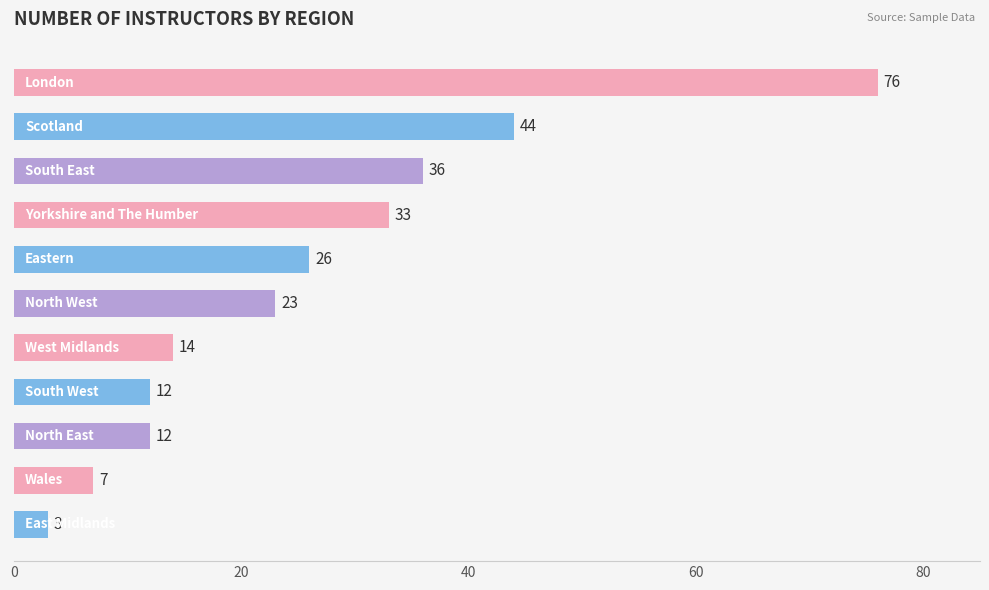

What is the difference between the second highest and second lowest values?

37